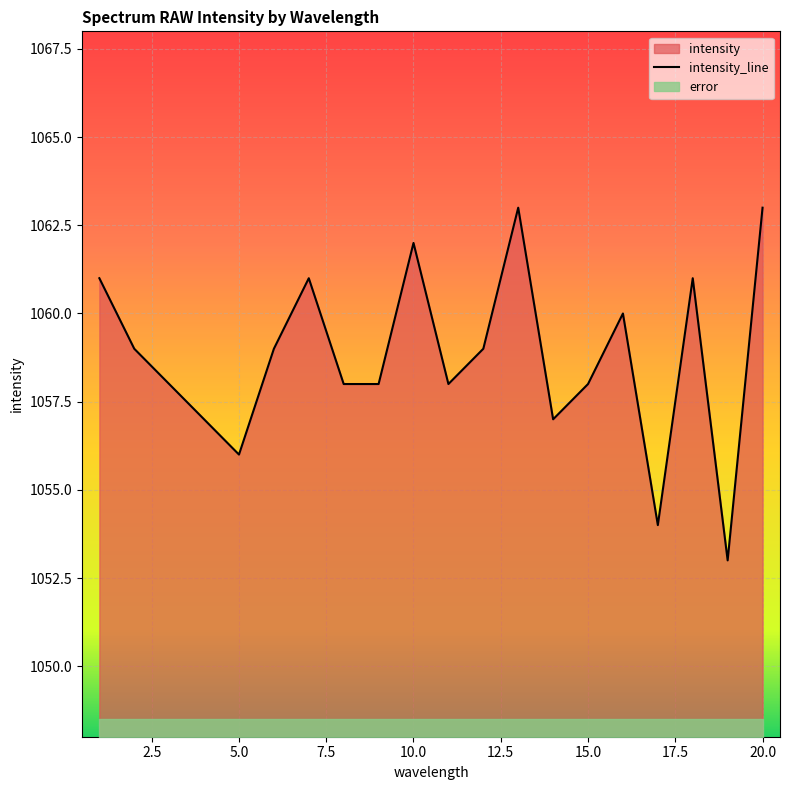

Which label corresponds to the smallest value in the chart?

19